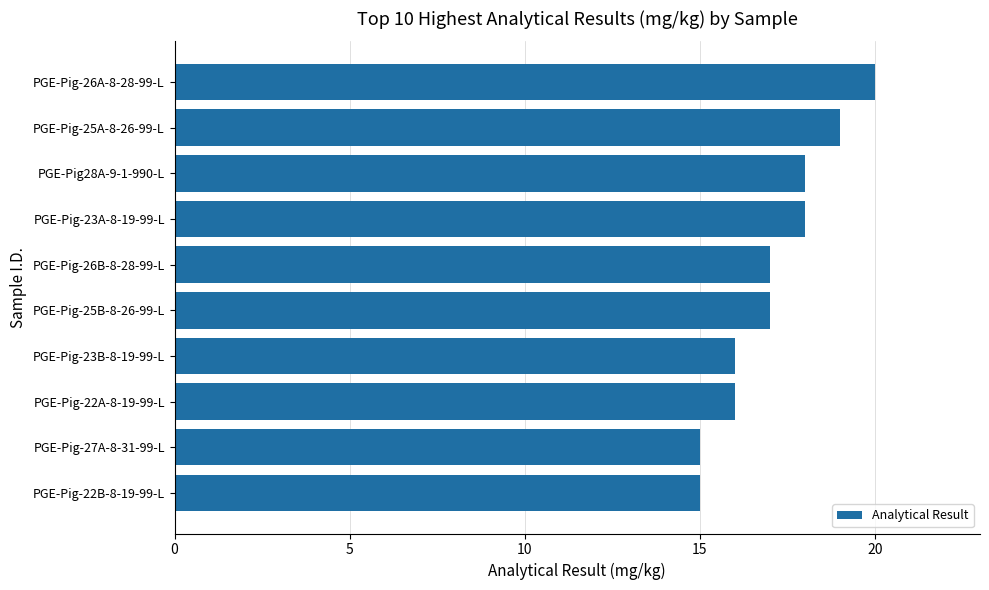

How many data points does each series have?

10